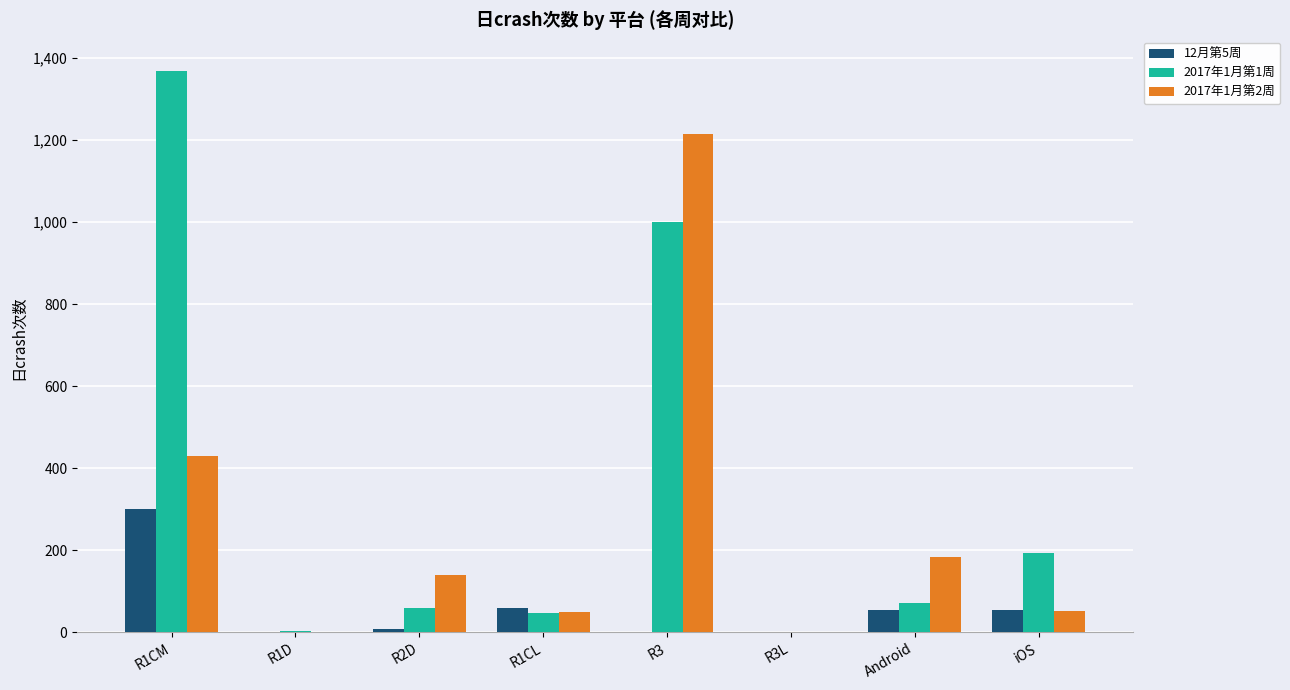

What is the maximum value shown in the chart?

1369